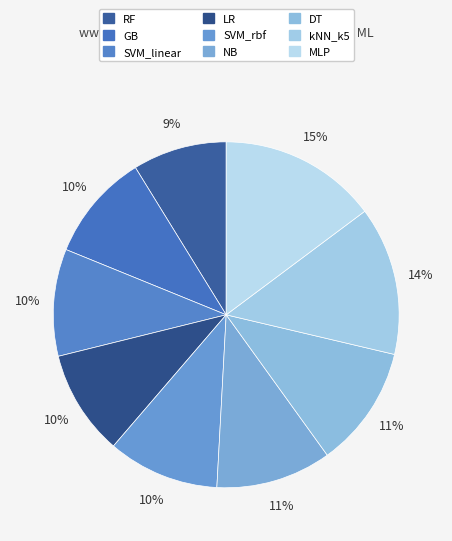

Which category has the biggest portion of the pie?

MLP